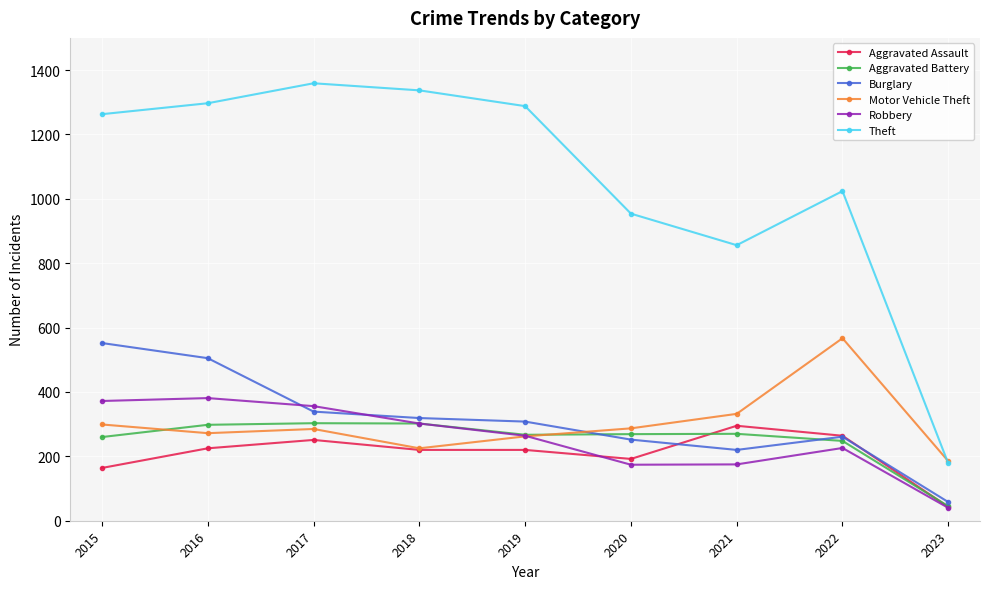

Which category has the lowest value across all series?

2023